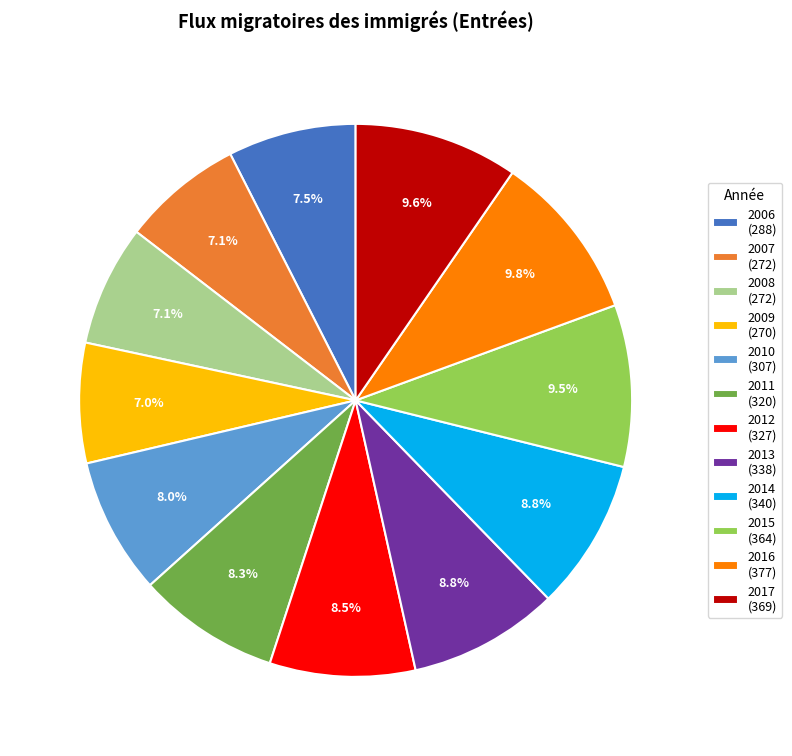

Between 2013 and 2009, which is larger?

2013